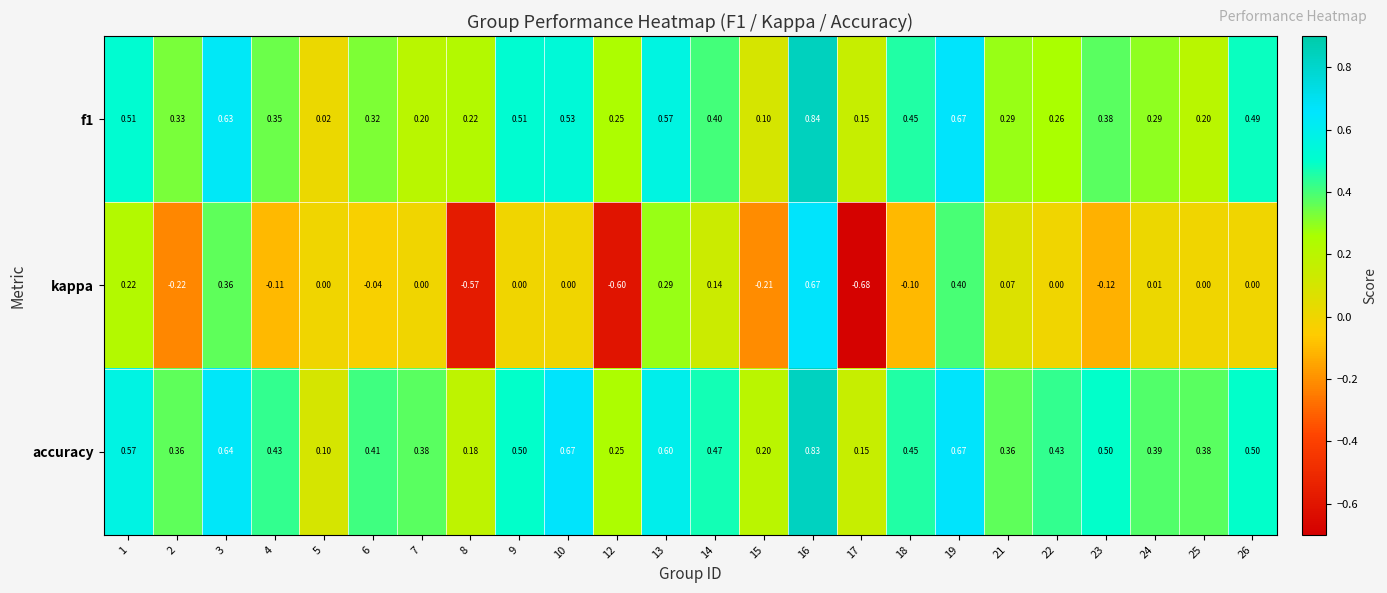

Count the number of data series in this chart.

3